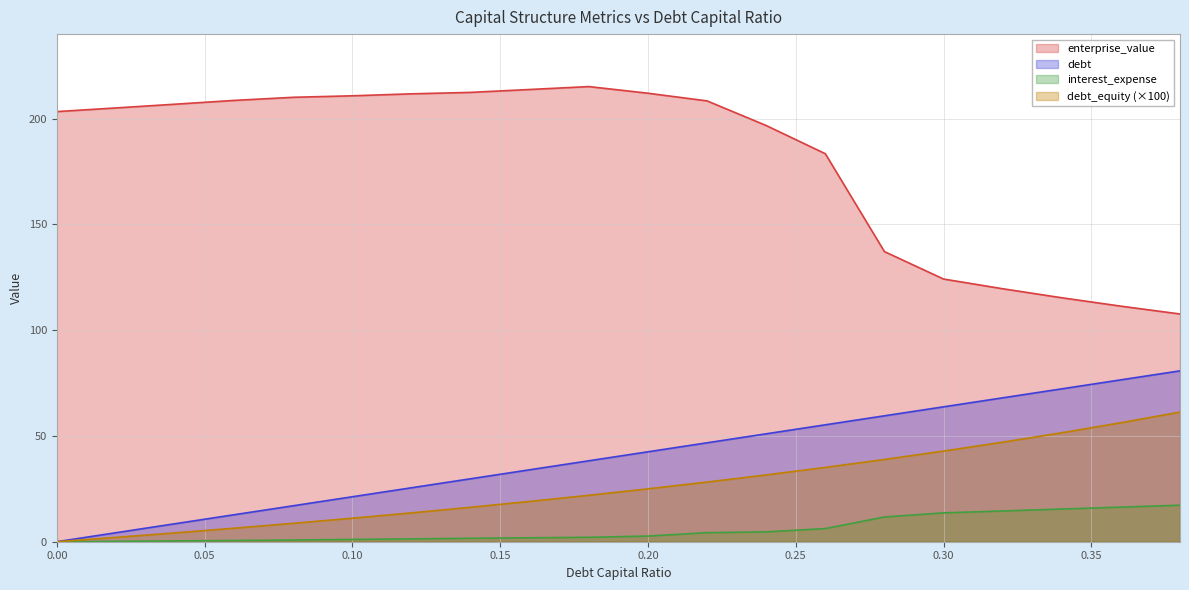

How many values in the enterprise_value series are below 206?

10